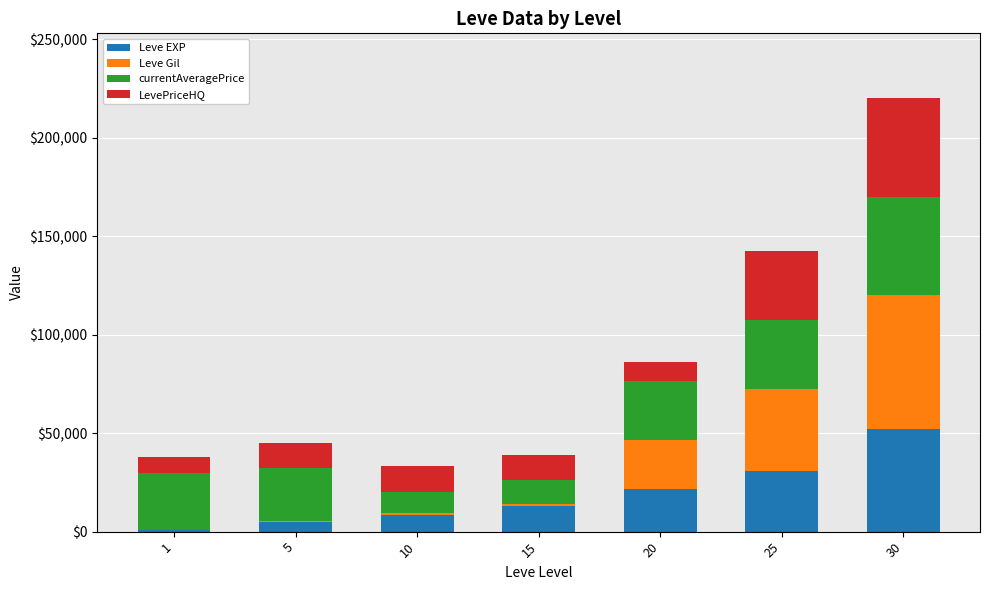

At which label does Leve EXP reach its peak?

30